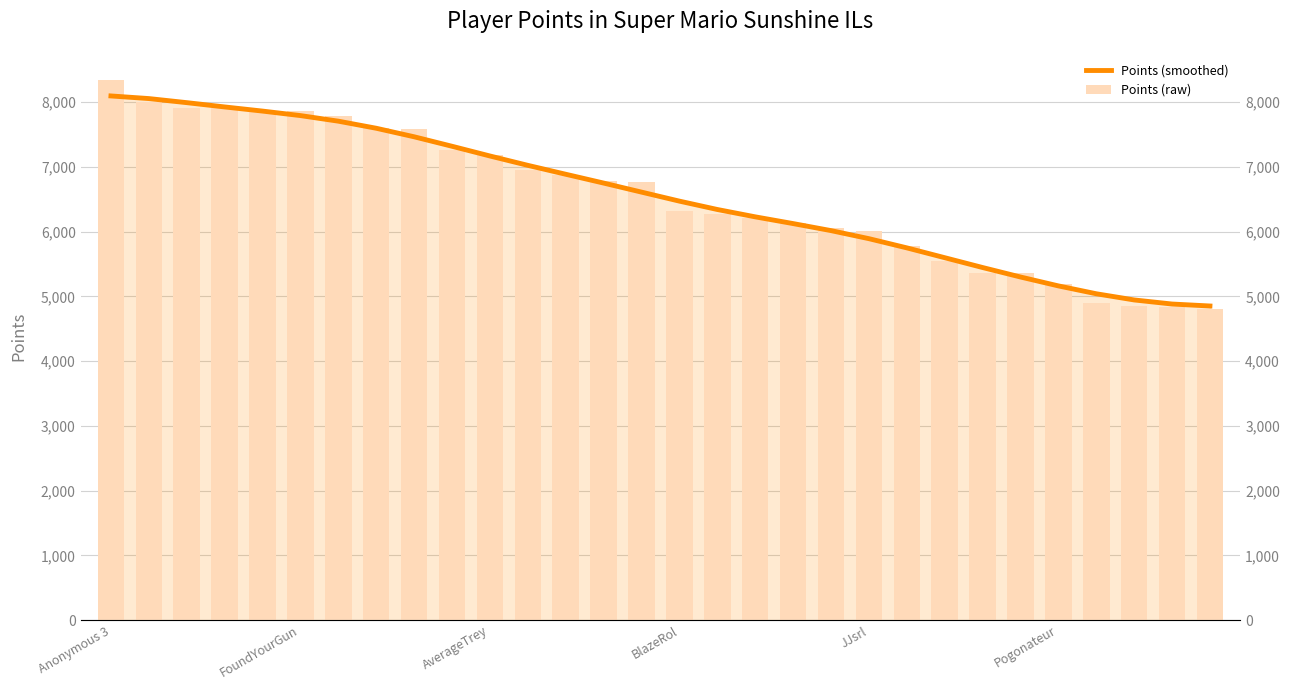

What is the sum of the Points (raw) values at 20 and 24?

11371.0